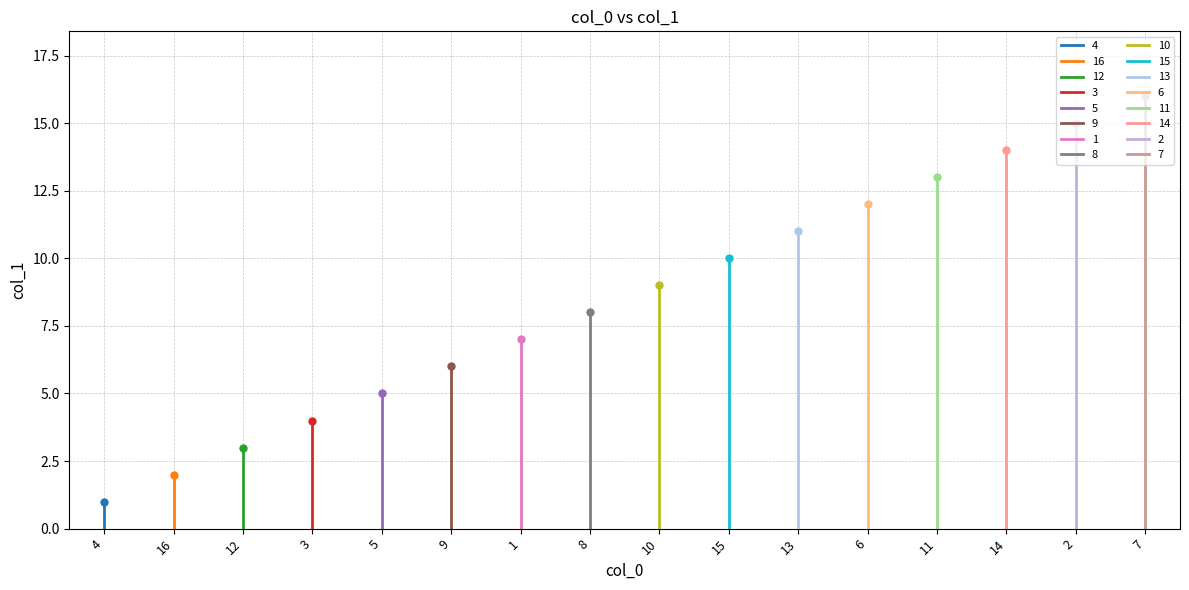

Between 12 and 15, which is larger?

15